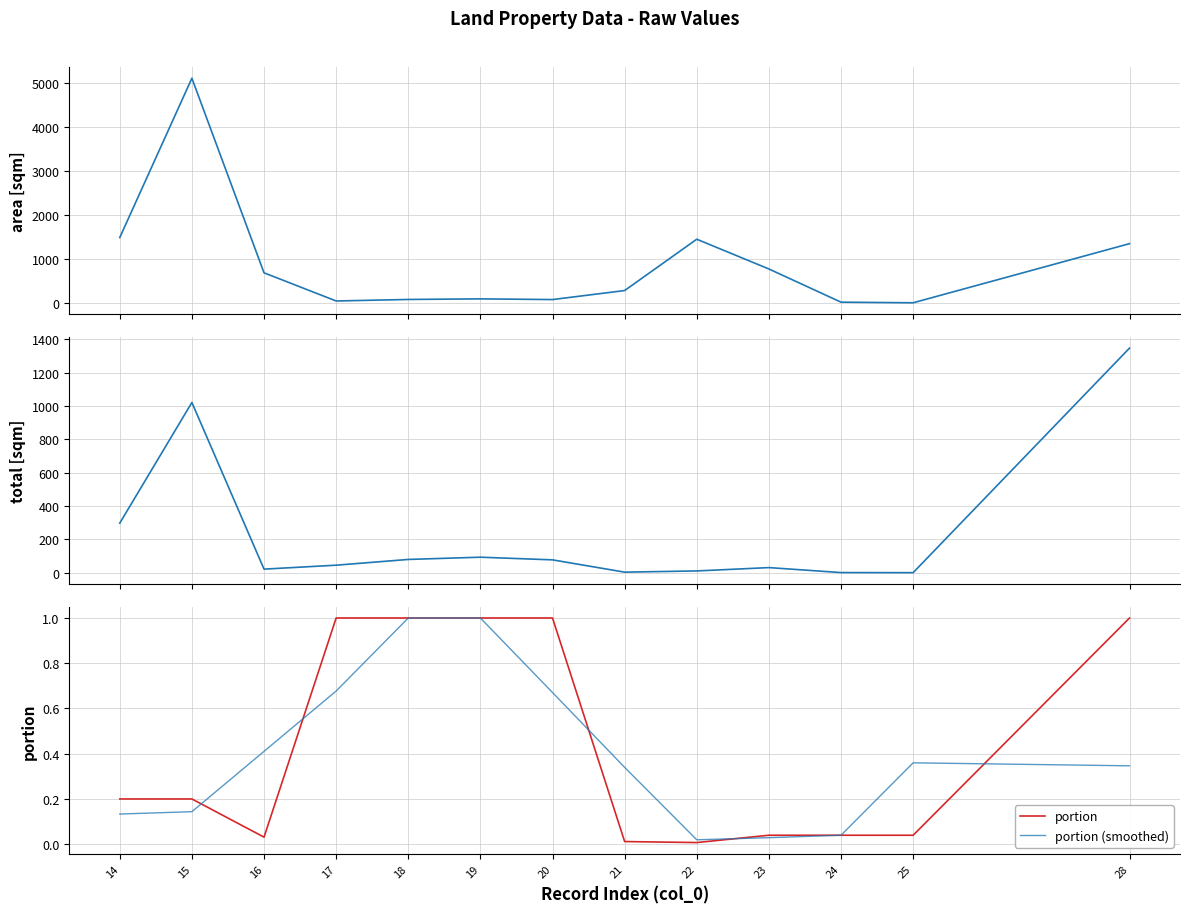

How many lines are shown in the chart?

4